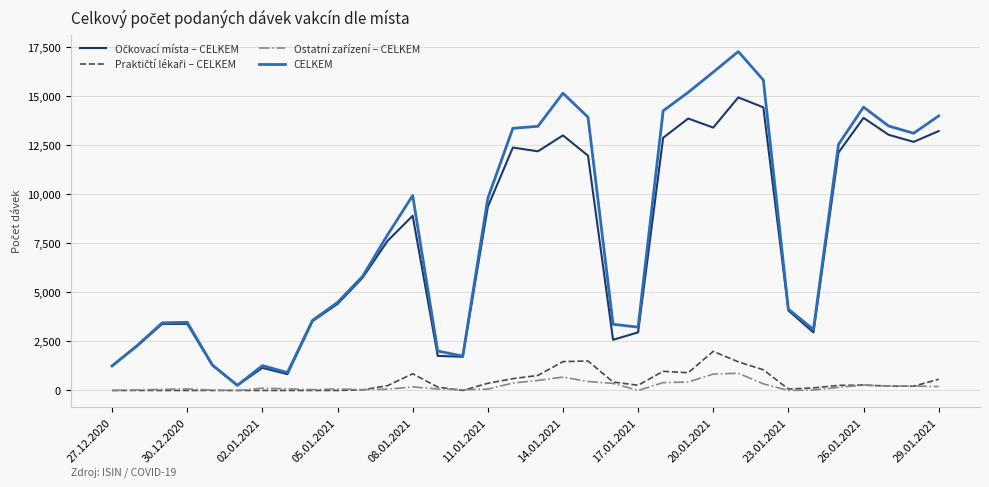

Which series has the largest range (max minus min)?

CELKEM